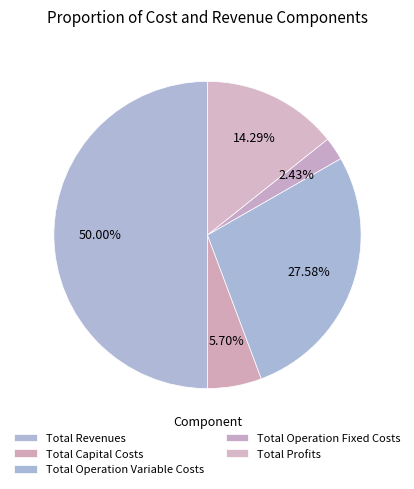

True or false: Total Operation Variable Costs accounts for 15% of the total.

False